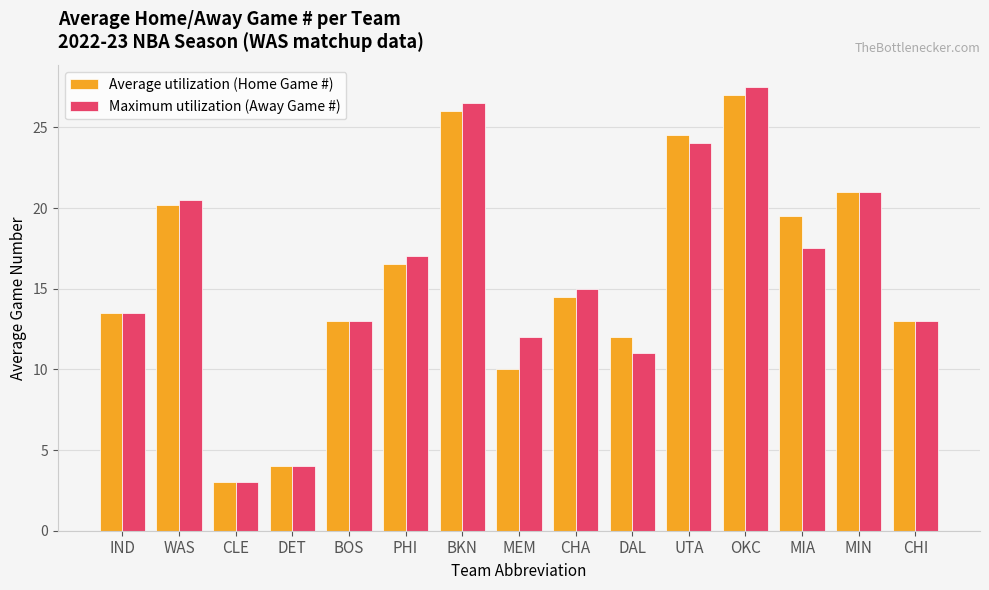

Reading right to left, list all the values displayed in this chart.

Average utilization (Home Game #): CHI=13.0	MIN=21.0	MIA=19.5	OKC=27.0	UTA=24.5	DAL=12.0	CHA=14.5	MEM=10.0	BKN=26.0	PHI=16.5	BOS=13.0	DET=4.0	CLE=3.0	WAS=20.2	IND=13.5
Maximum utilization (Away Game #): CHI=13.0	MIN=21.0	MIA=17.5	OKC=27.5	UTA=24.0	DAL=11.0	CHA=15.0	MEM=12.0	BKN=26.5	PHI=17.0	BOS=13.0	DET=4.0	CLE=3.0	WAS=20.5	IND=13.5